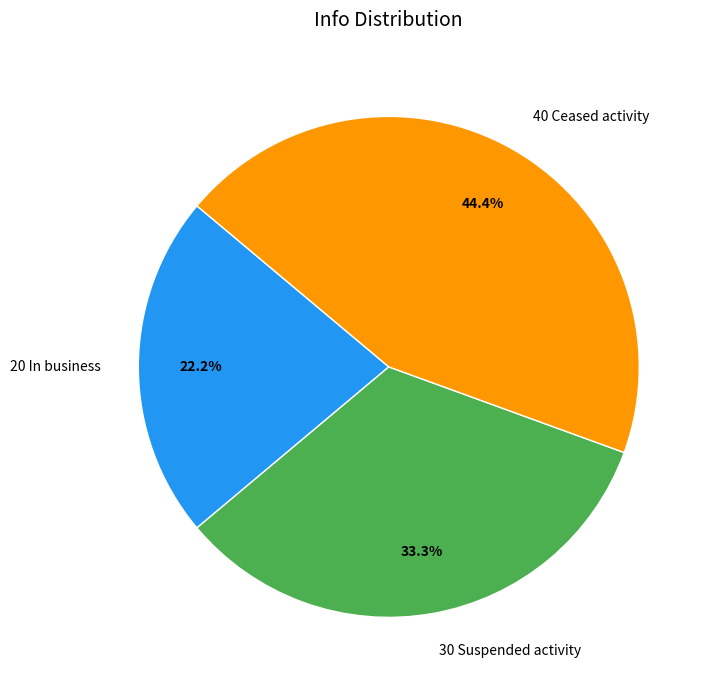

To the nearest percent, what is the average slice percentage?

33%